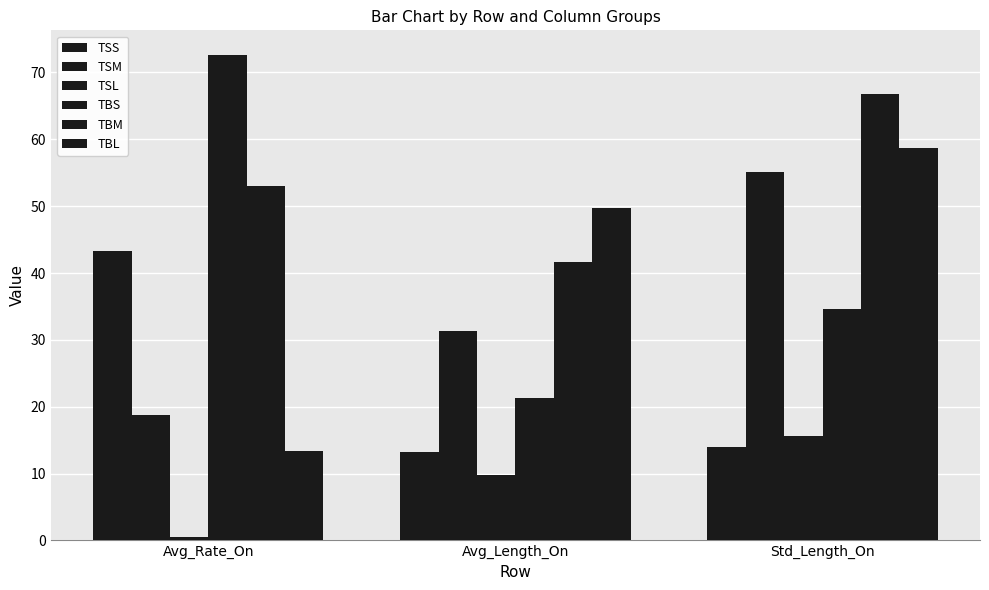

Is it true that TBS equals 22.8 at Std_Length_On?

False